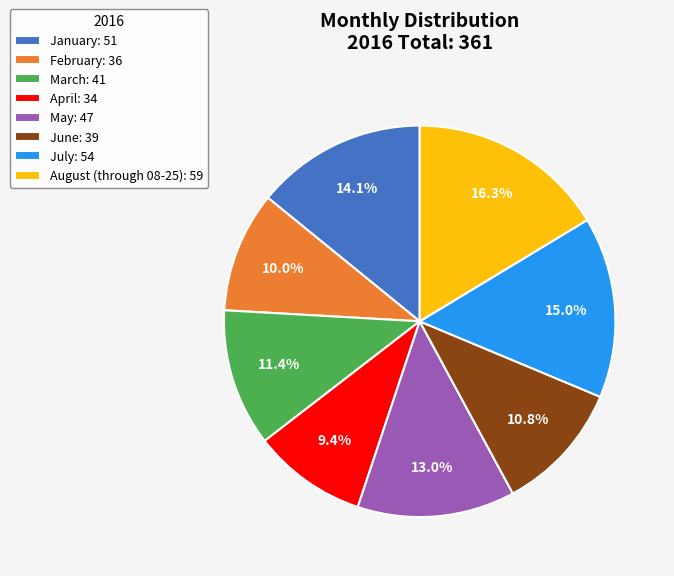

What portion of the pie excludes June?

89.2%